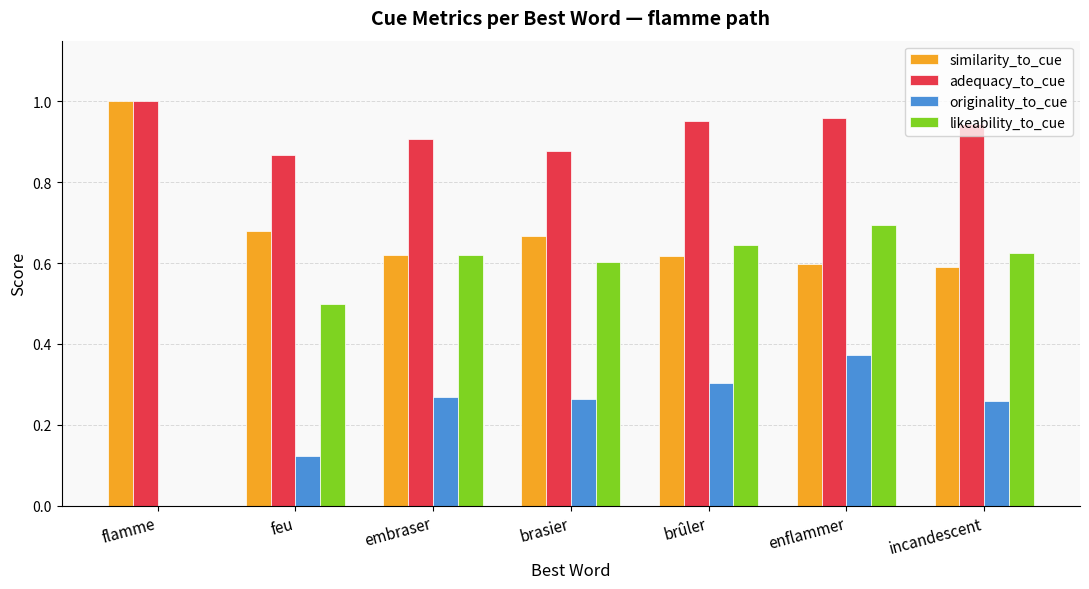

Which series has the largest range (max minus min)?

likeability_to_cue